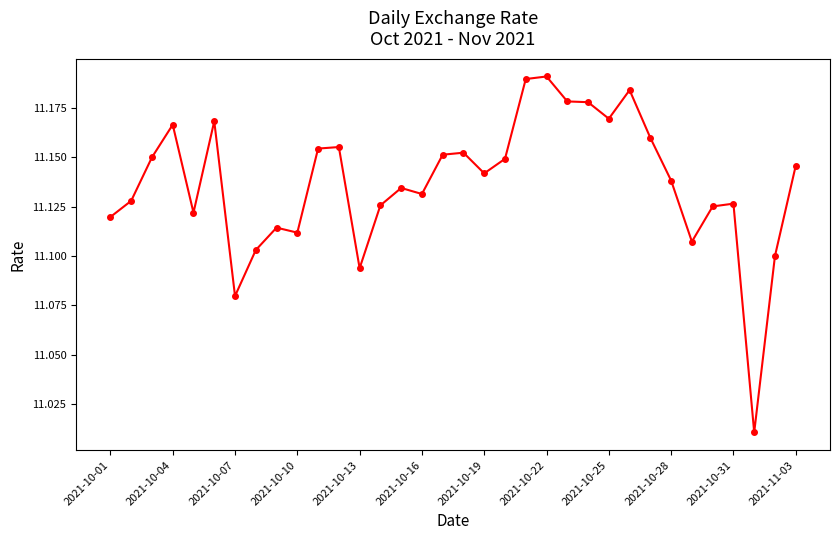

True or false: the data has more than 1 interior local peaks.

True